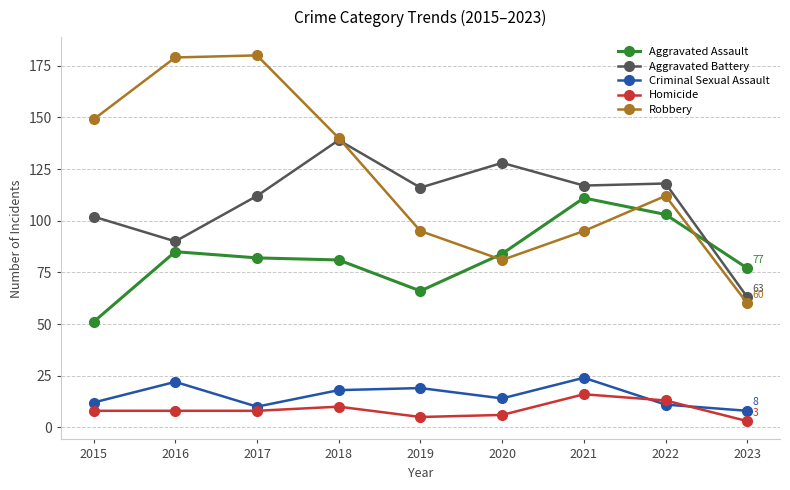

Reading left to right, list all the values displayed in this chart.

Aggravated Assault: 51	85	82	81	66	84	111	103	77
Aggravated Battery: 102	90	112	139	116	128	117	118	63
Criminal Sexual Assault: 12	22	10	18	19	14	24	11	8
Homicide: 8	8	8	10	5	6	16	13	3
Robbery: 149	179	180	140	95	81	95	112	60